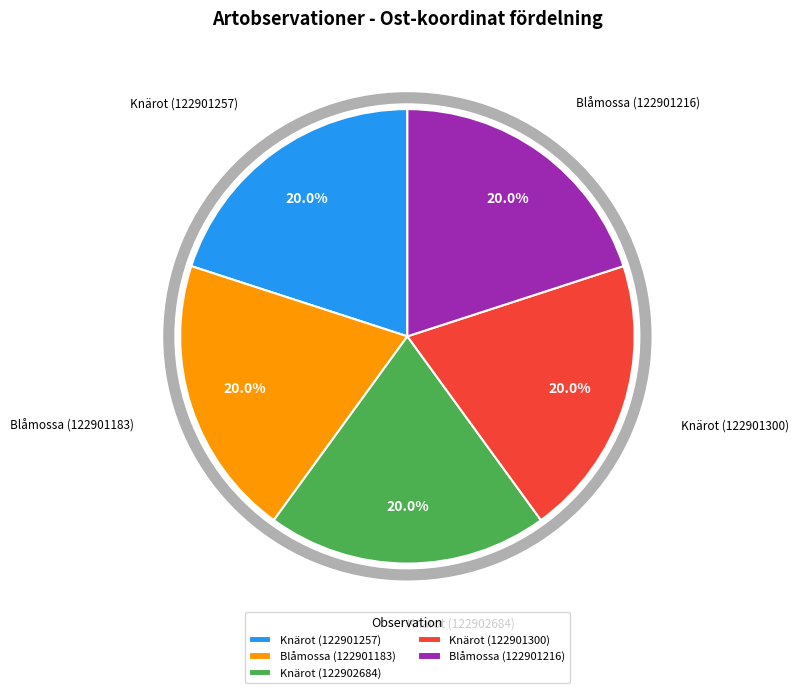

Does any single category account for the majority?

No